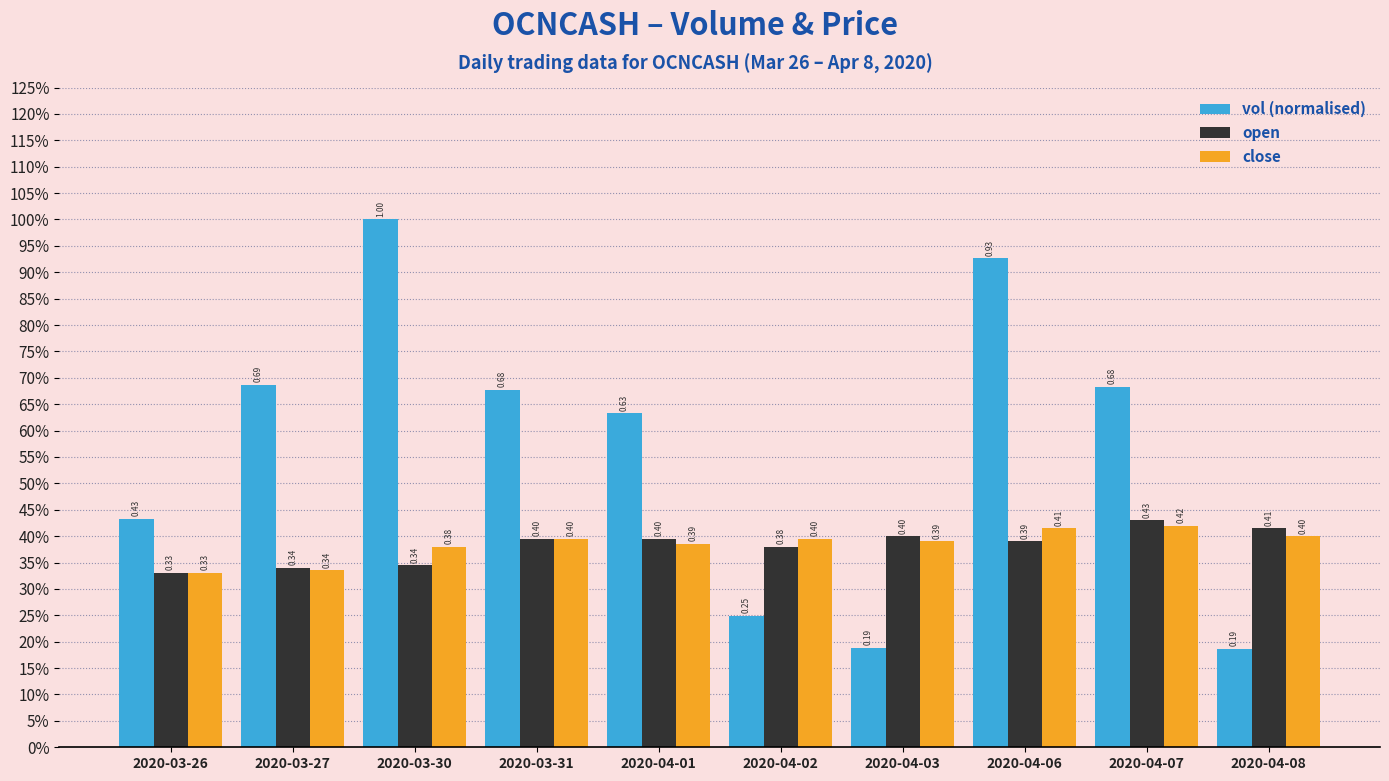

Reading left to right, transcribe all the data shown in this chart.

vol (normalised): 2020-03-26=0.4	2020-03-27=0.7	2020-03-30=1.0	2020-03-31=0.7	2020-04-01=0.6	2020-04-02=0.2	2020-04-03=0.2	2020-04-06=0.9	2020-04-07=0.7	2020-04-08=0.2
open: 2020-03-26=0.3	2020-03-27=0.3	2020-03-30=0.3	2020-03-31=0.4	2020-04-01=0.4	2020-04-02=0.4	2020-04-03=0.4	2020-04-06=0.4	2020-04-07=0.4	2020-04-08=0.4
close: 2020-03-26=0.3	2020-03-27=0.3	2020-03-30=0.4	2020-03-31=0.4	2020-04-01=0.4	2020-04-02=0.4	2020-04-03=0.4	2020-04-06=0.4	2020-04-07=0.4	2020-04-08=0.4